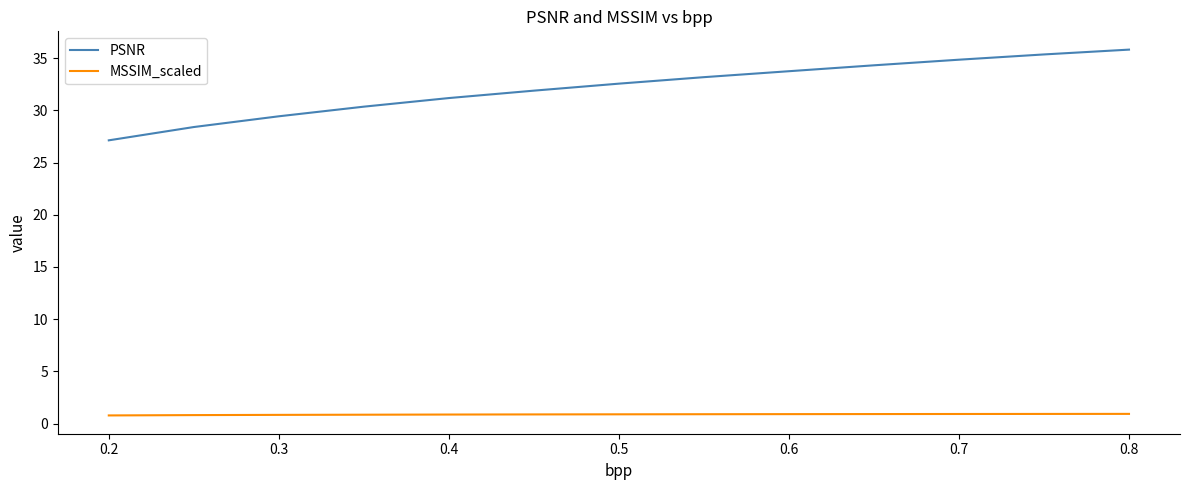

True or false: PSNR and MSSIM_scaled intersect in this chart.

False